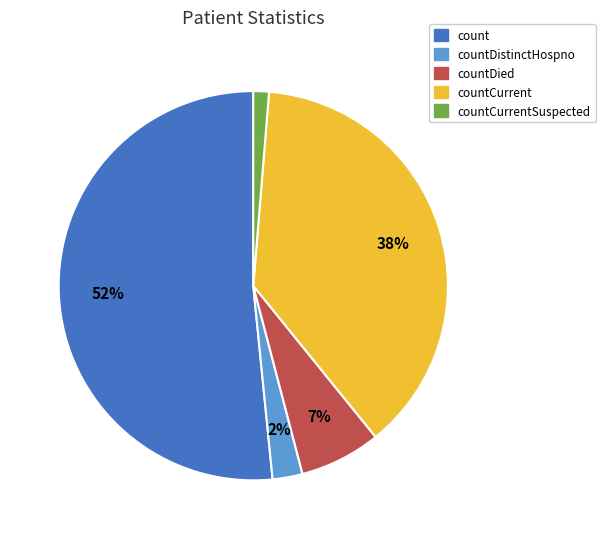

What is the smallest slice in the pie chart?

countCurrentSuspected